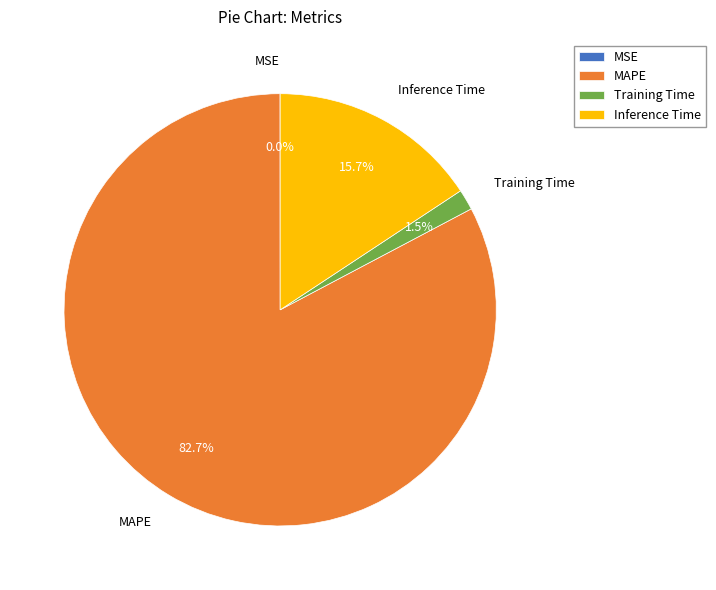

To the nearest percent, what portion does MAPE represent?

83%